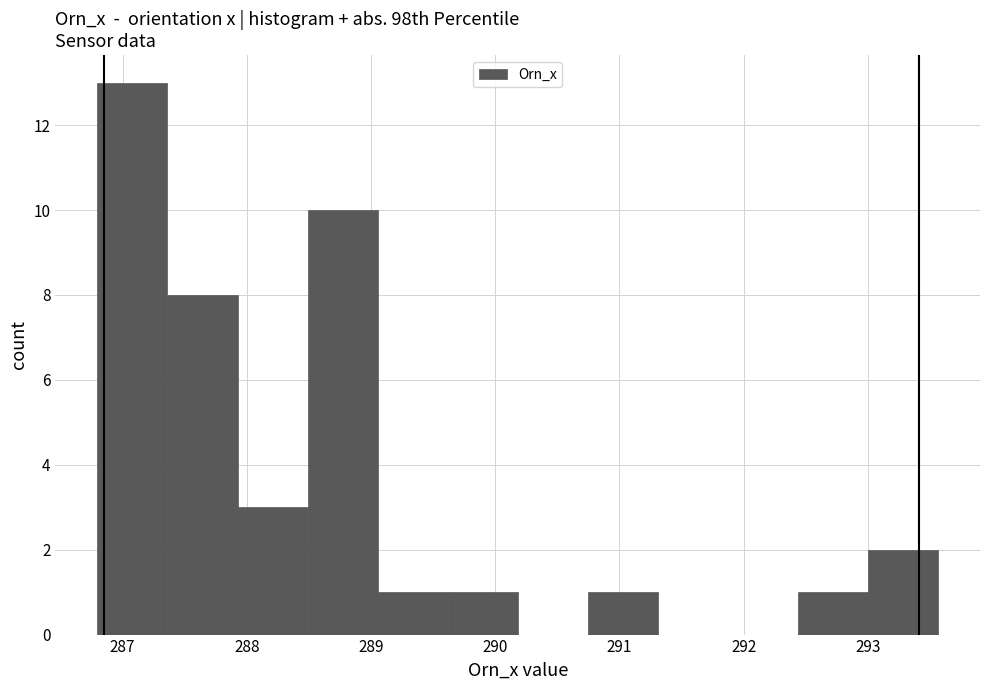

Over which range of the x-axis is the bar tallest?

286.8 to 287.4